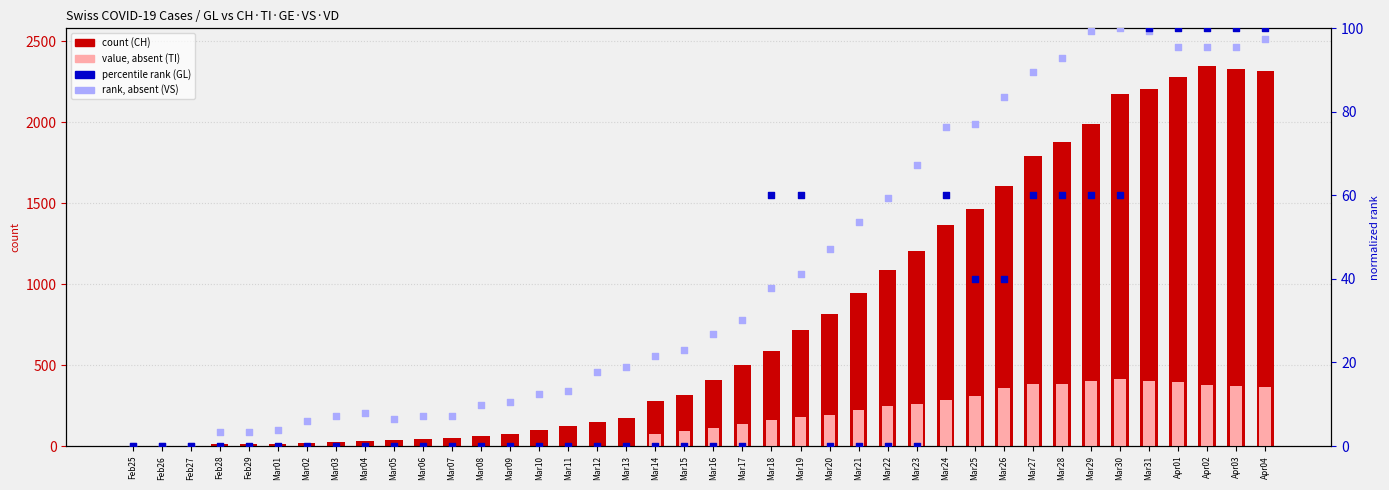

Which series has the largest total across all categories?

CH